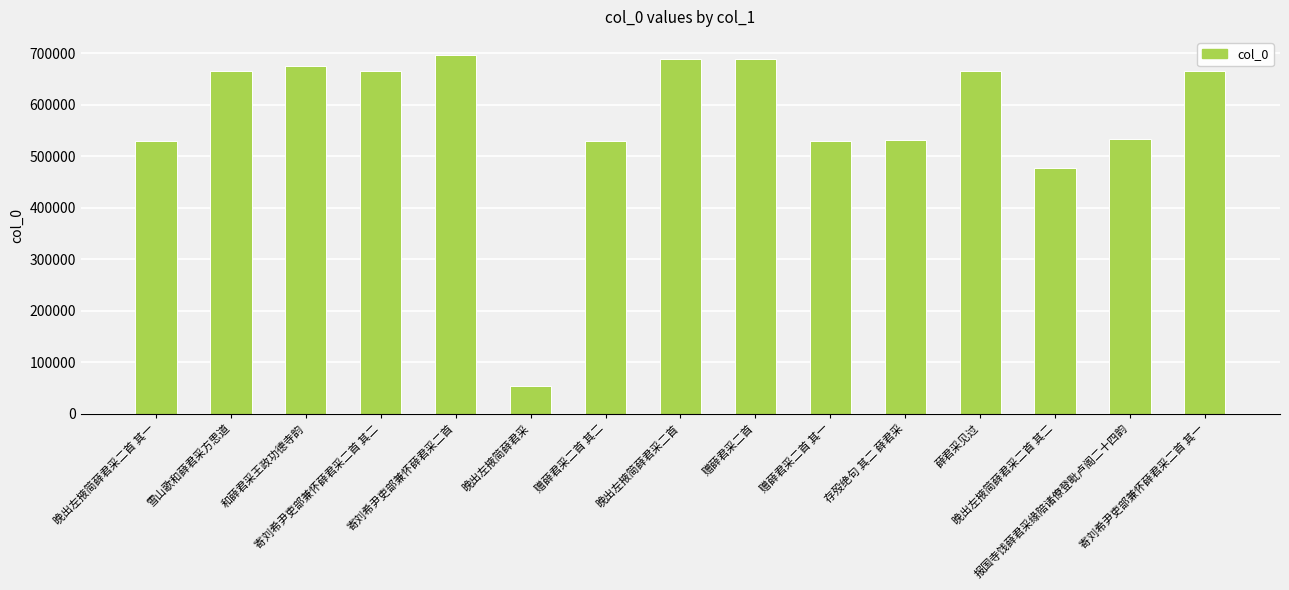

What is the difference between the maximum and minimum values?

643110